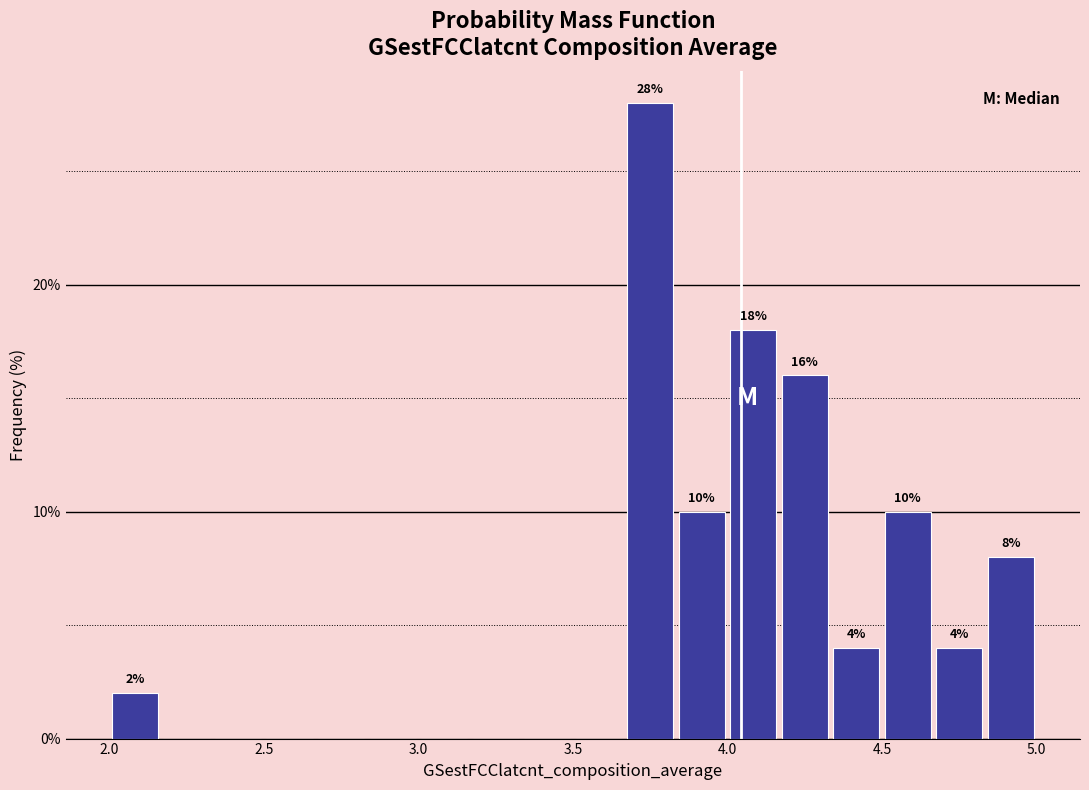

Read against the x-axis, roughly where is the centre of the tallest bar?

3.75